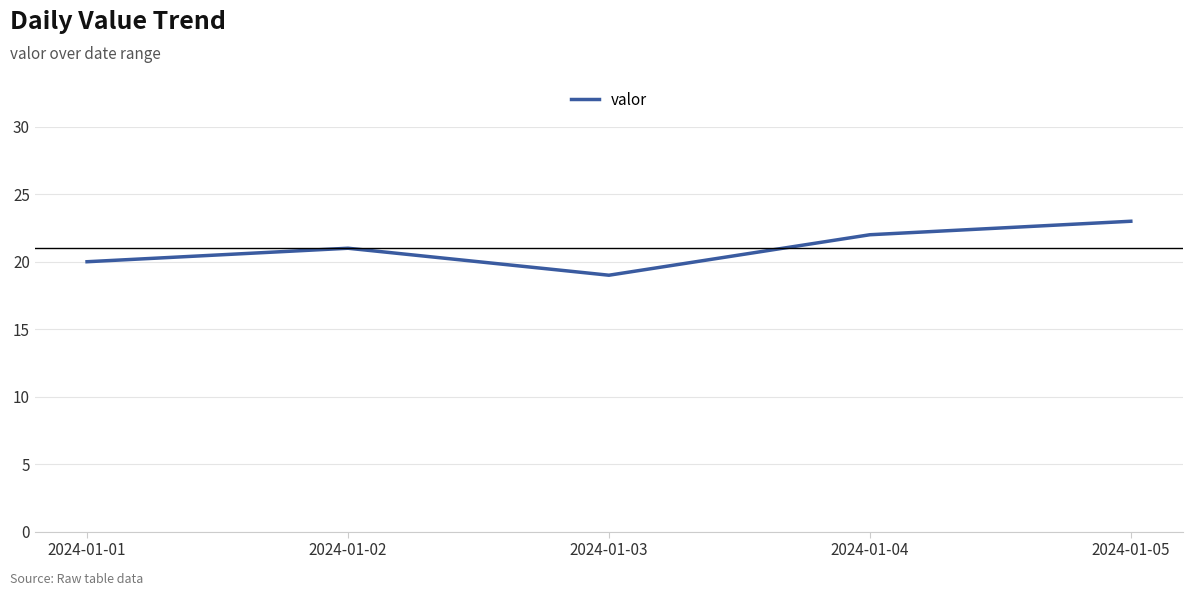

Count the values in the range 20 to 22.

3